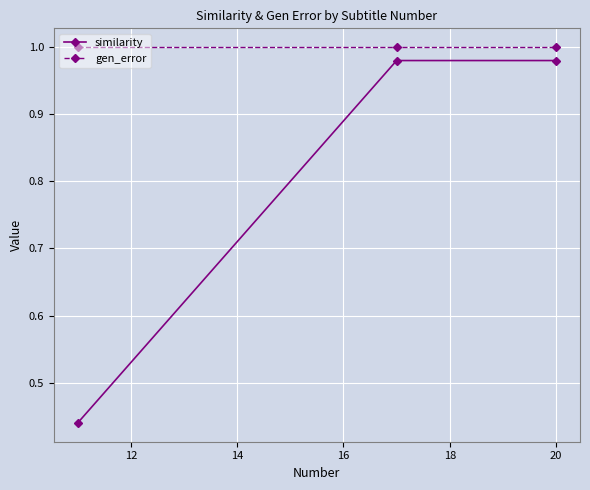

Which series has the largest total across all categories?

gen_error